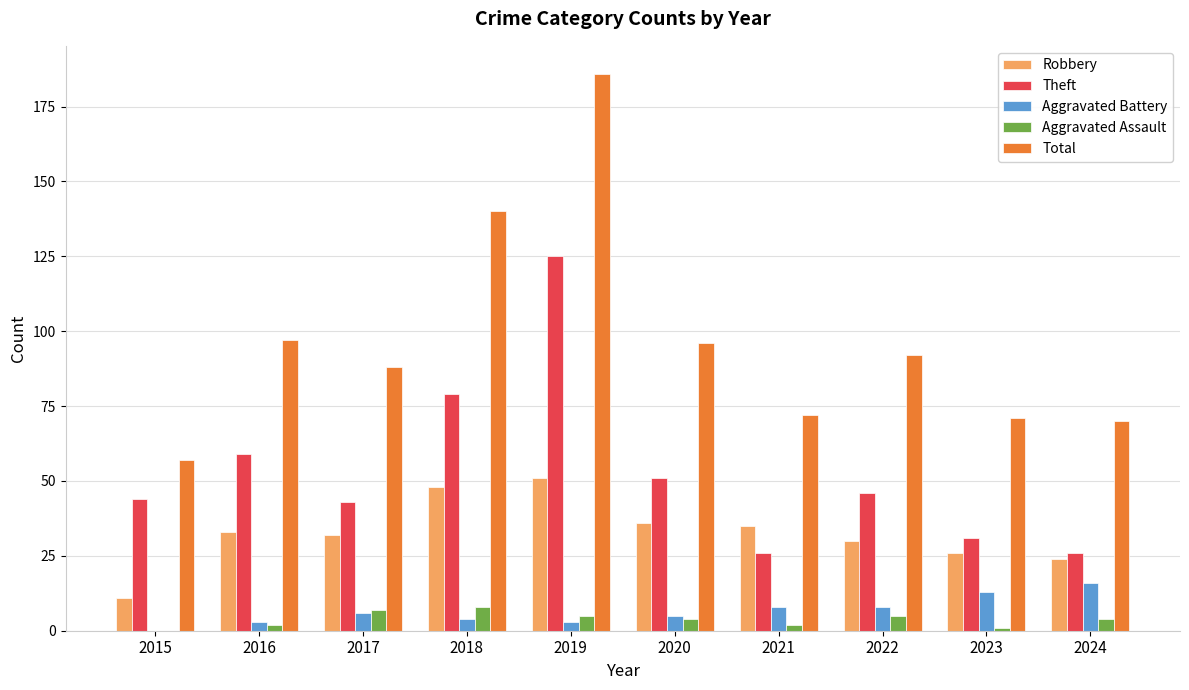

What is the average value of the Theft series?

53